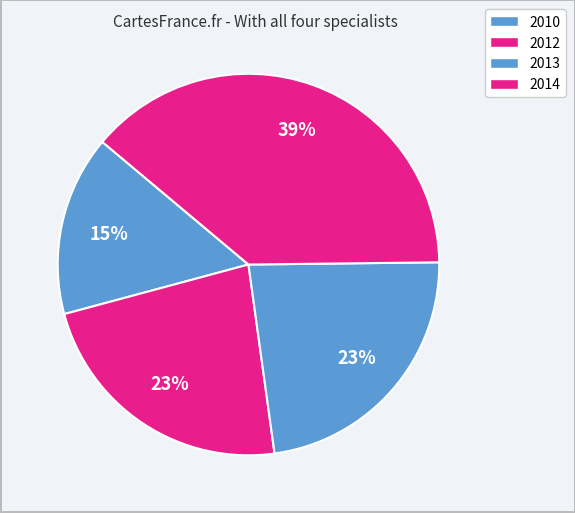

What is the largest slice in the pie chart?

2014